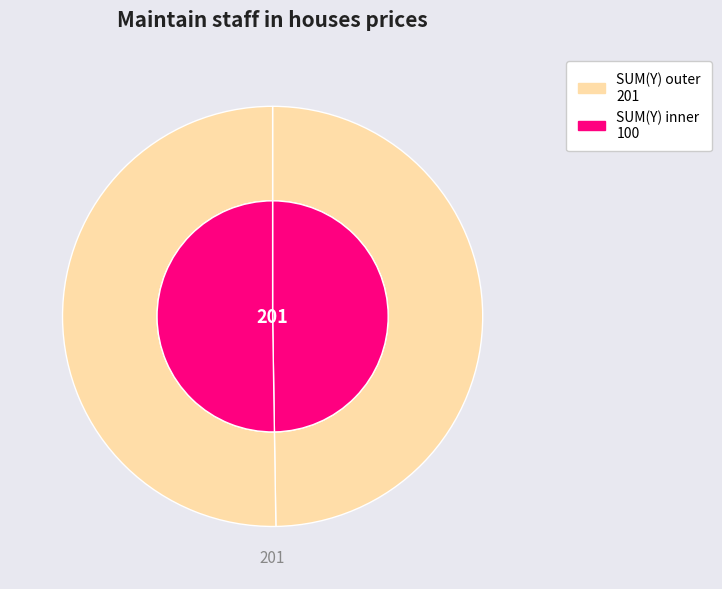

Does 1 represent more than half of the total?

Yes